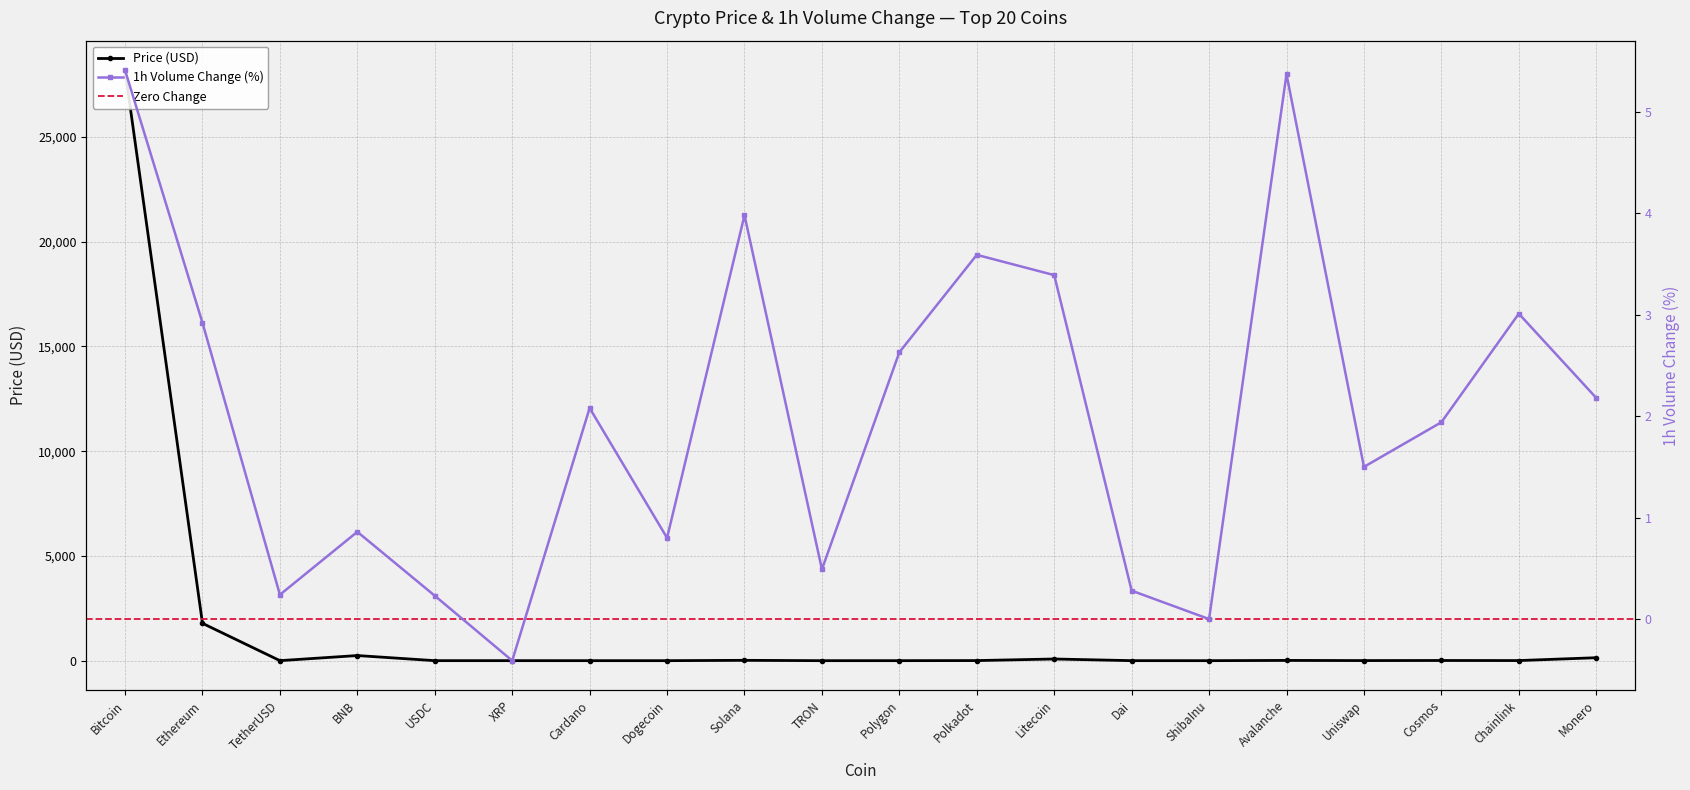

What position from the right is Cosmos?

3